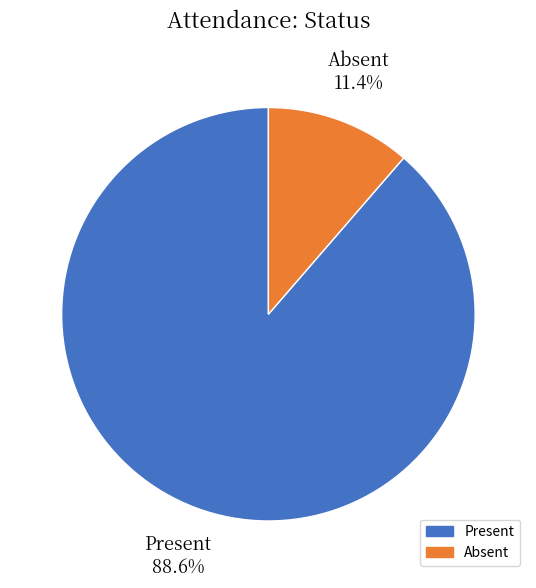

The Absent slice represents 11% of the pie. True or false?

True